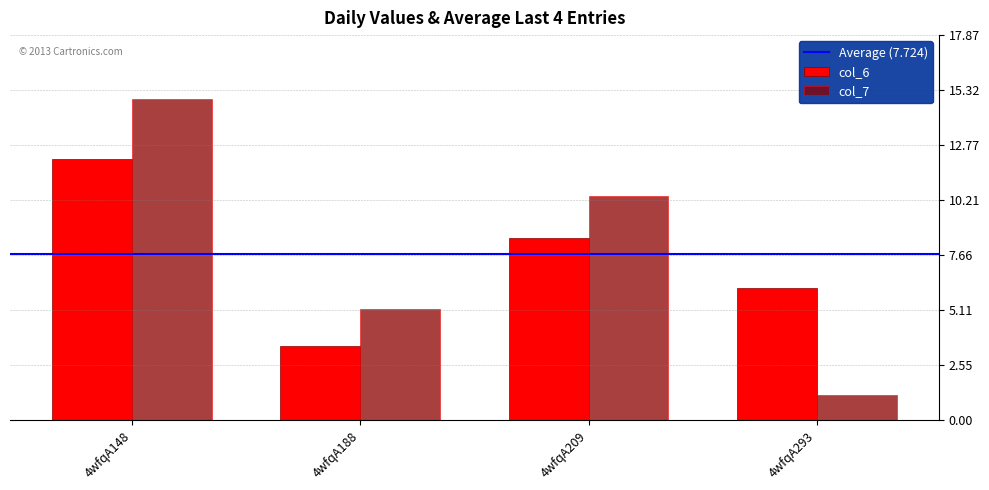

Is it true that col_7 equals 2.3 at 4wfqA188?

False